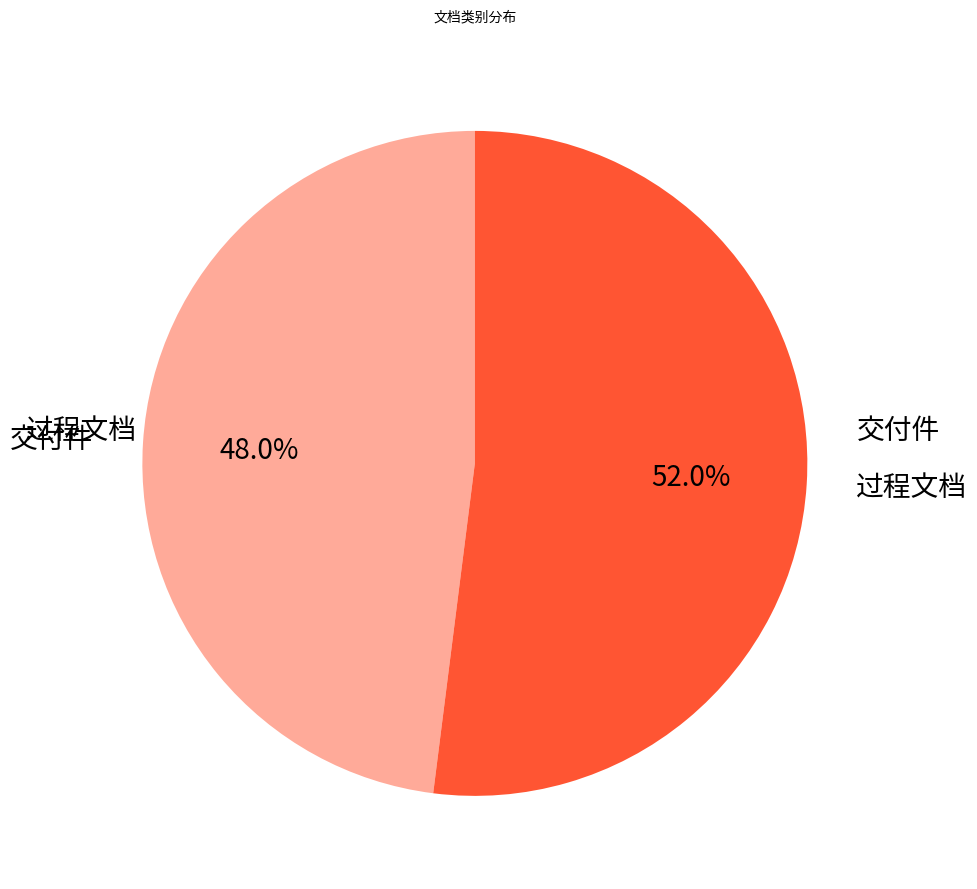

How many slices are in this pie chart?

2